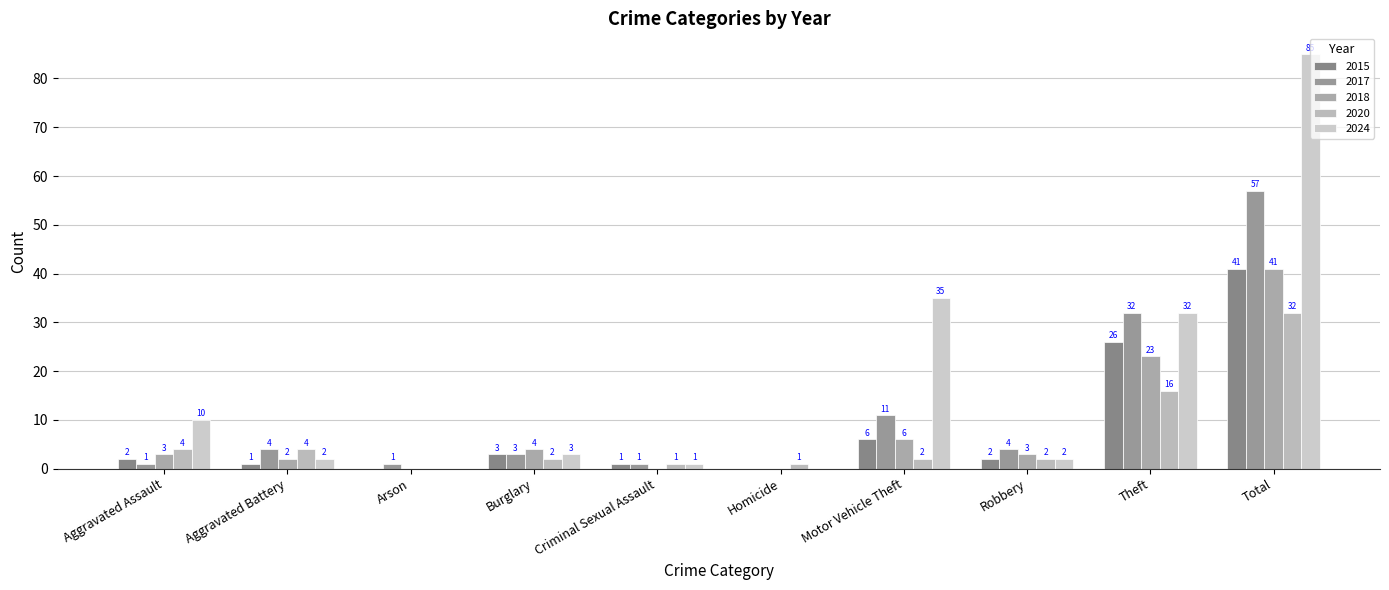

What is the total value across all series at Homicide?

1